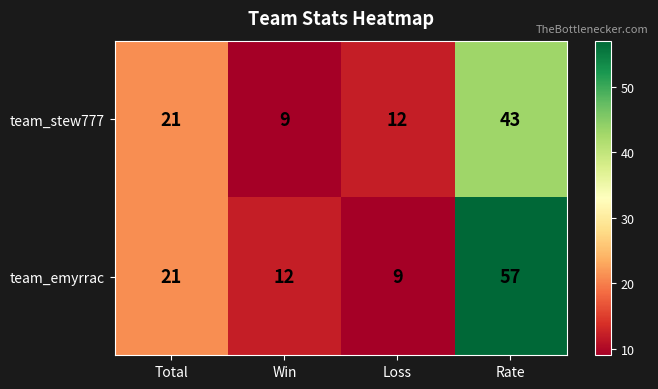

List the series in order of their overall mean, lowest first.

team_stew777, team_emyrrac